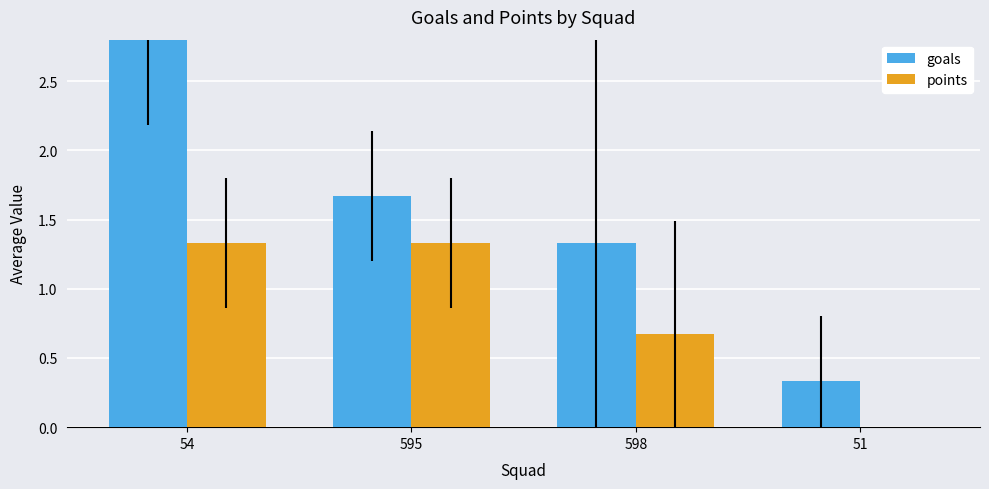

Where does the goals series first go above 1?

54